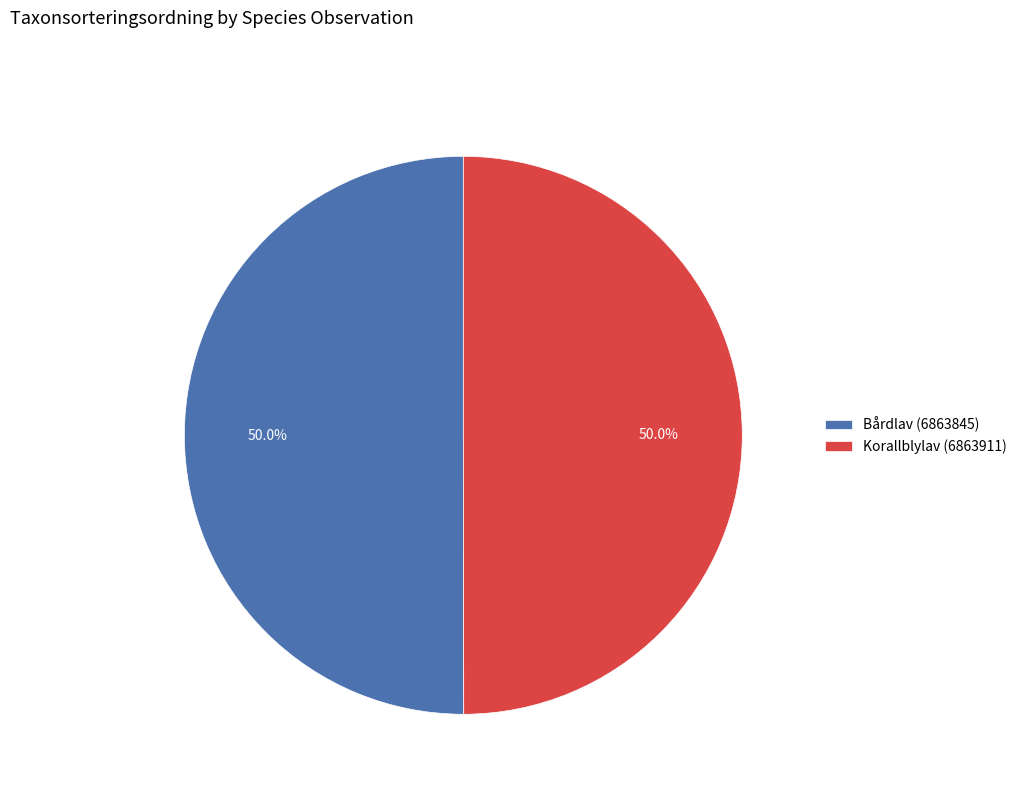

What percentage do Korallblylav (6863911) and Bårdlav (6863845) together represent?

100.0%